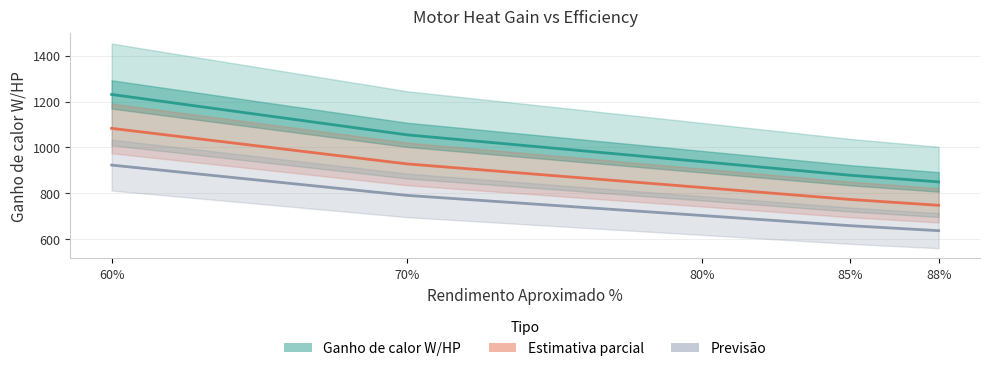

What is the label of the 2nd point from the left?

70%